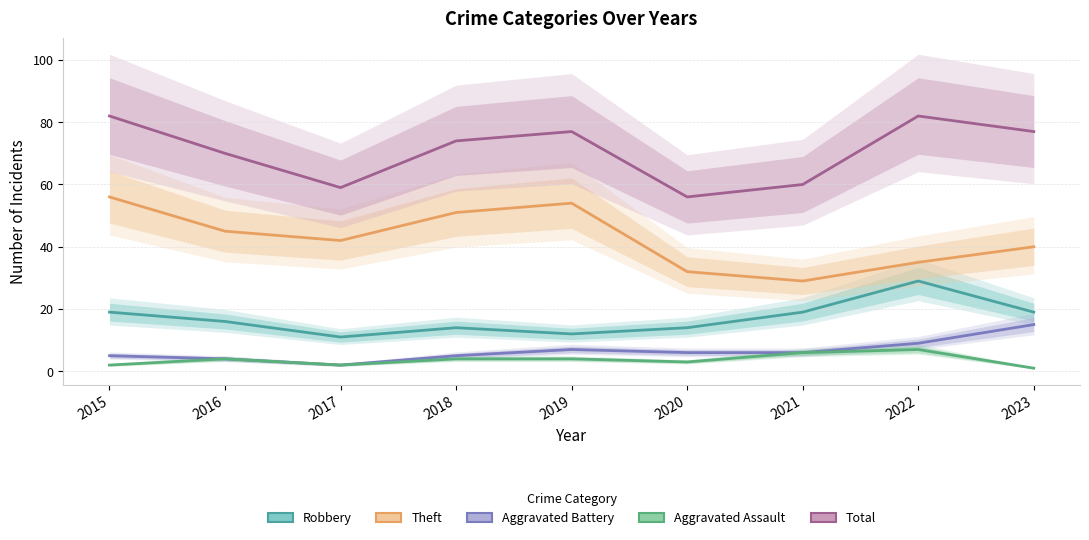

Which category has the lowest value in the Aggravated Battery series?

2017